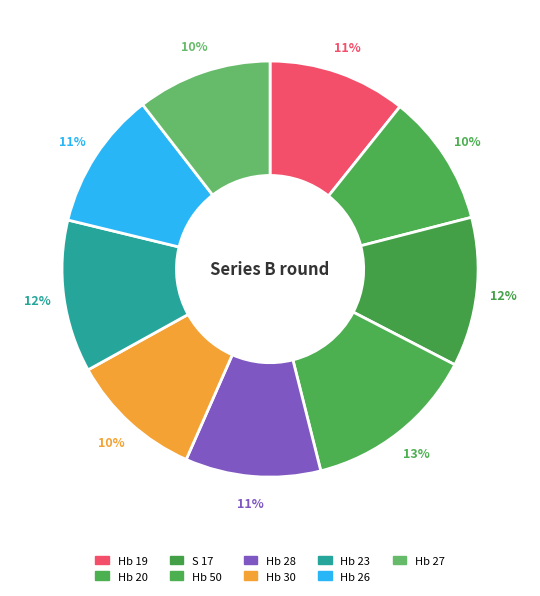

How much of the chart is everything except Hb 20?

89.7%